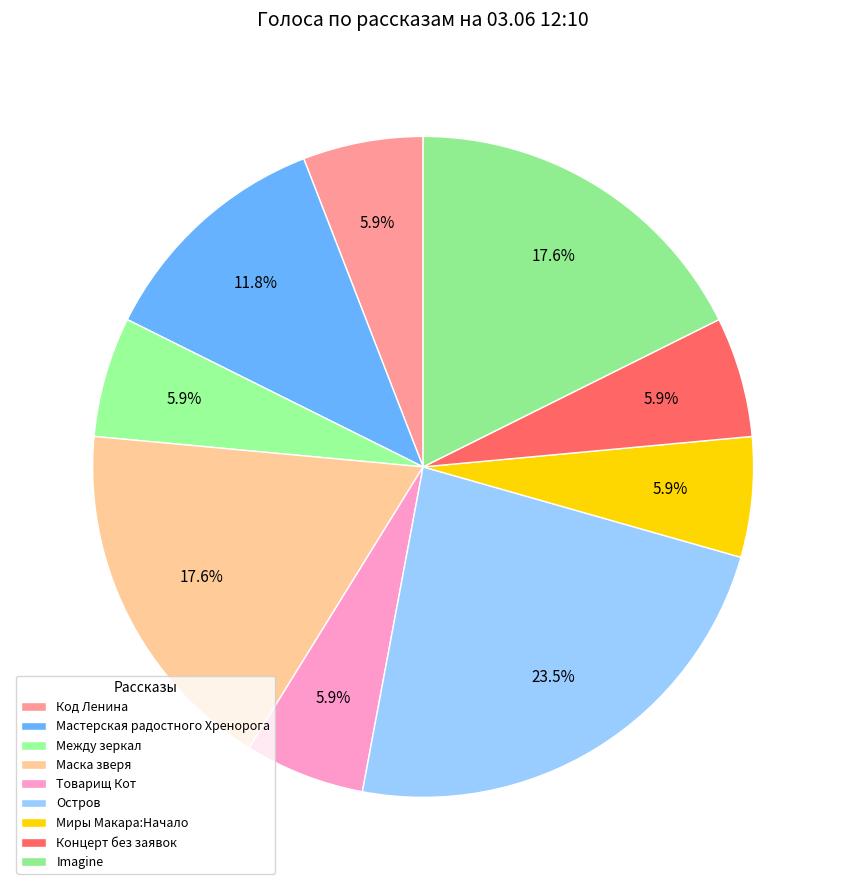

What percentage do Мастерская радостного Хренорога and Товарищ Кот together represent?

17.6%